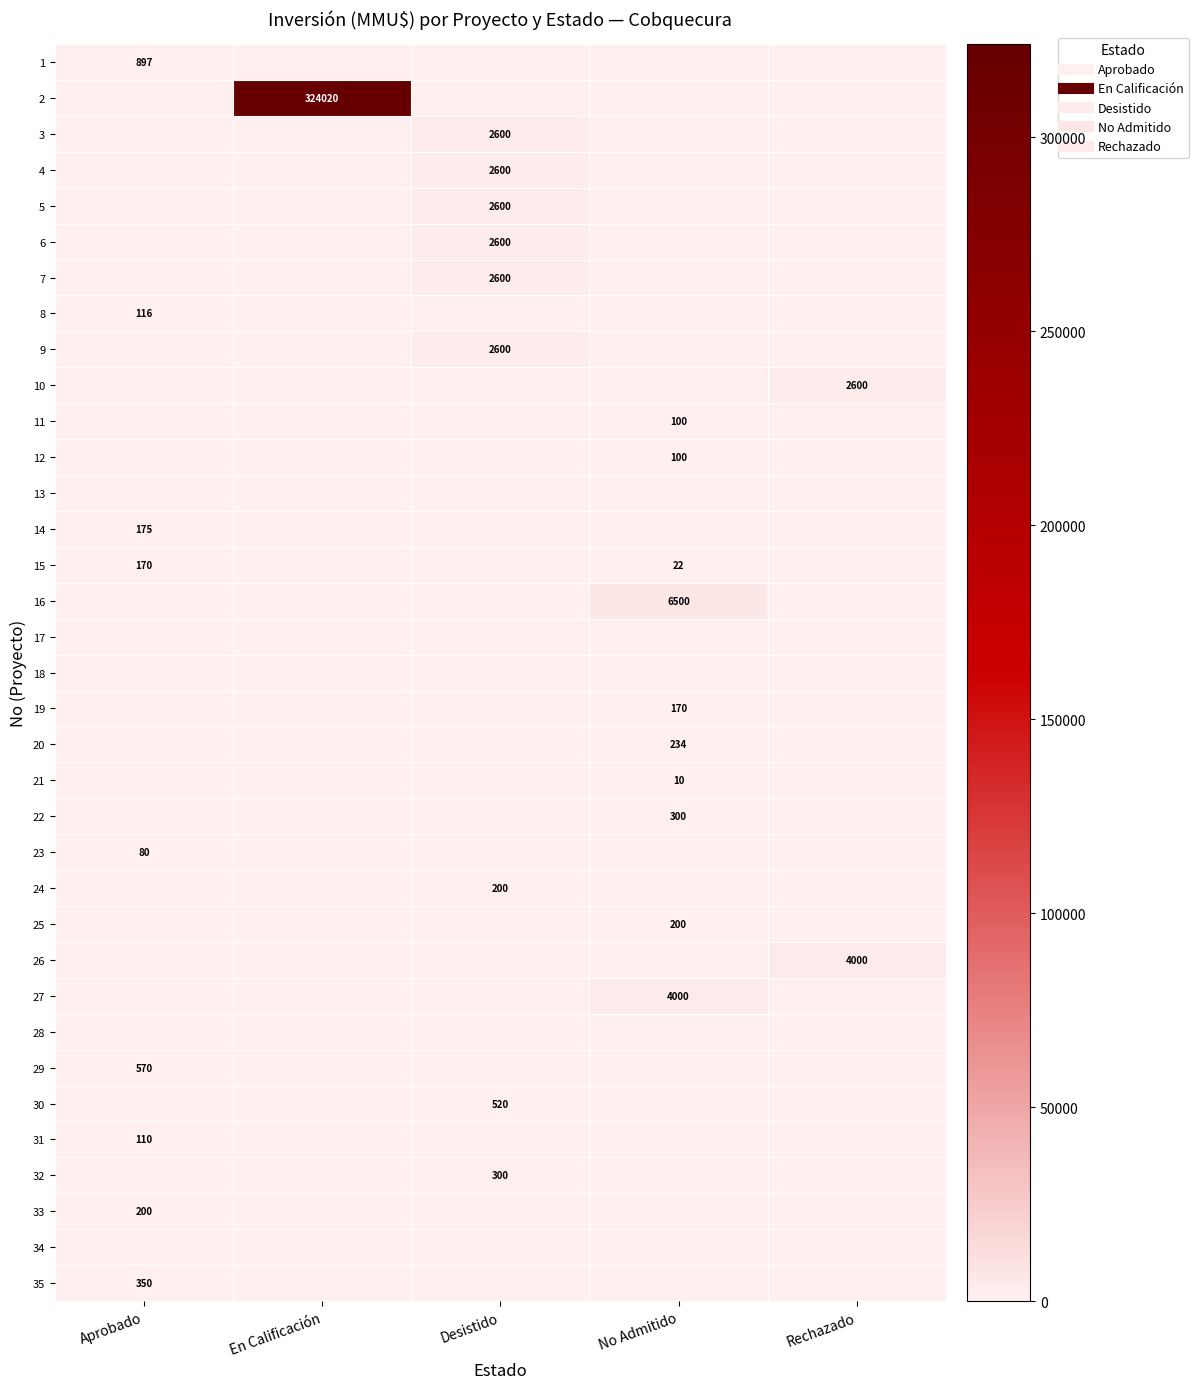

Is the value of 29 at En Calificación greater than the value of 15 at Desistido?

No